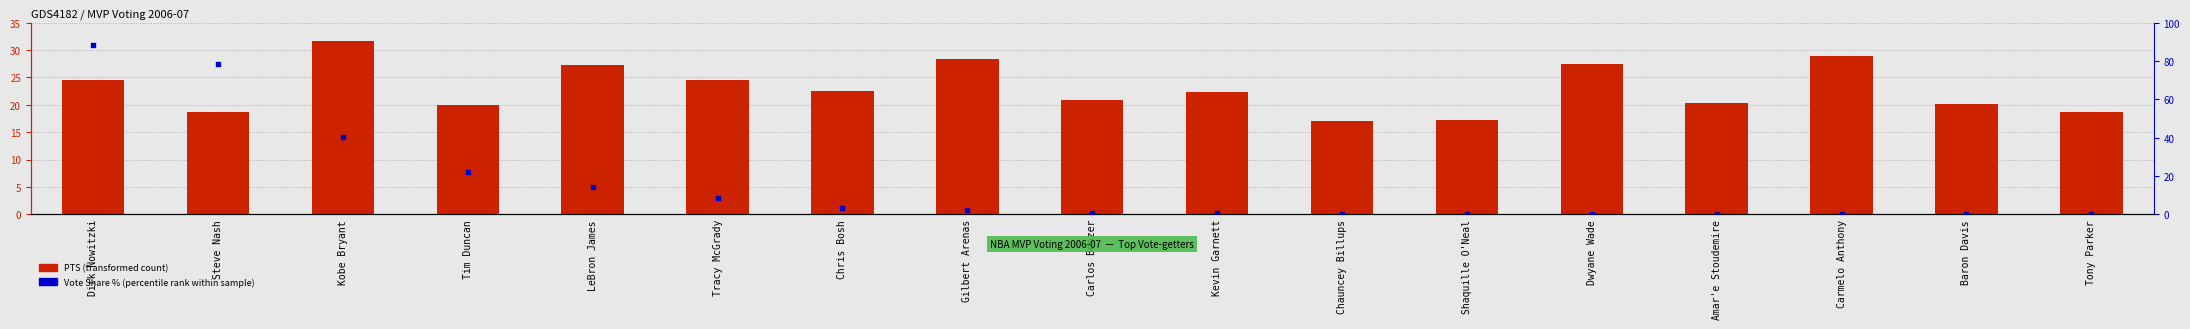

Which series reaches the minimum Y coordinate?

Vote Share % (percentile rank)